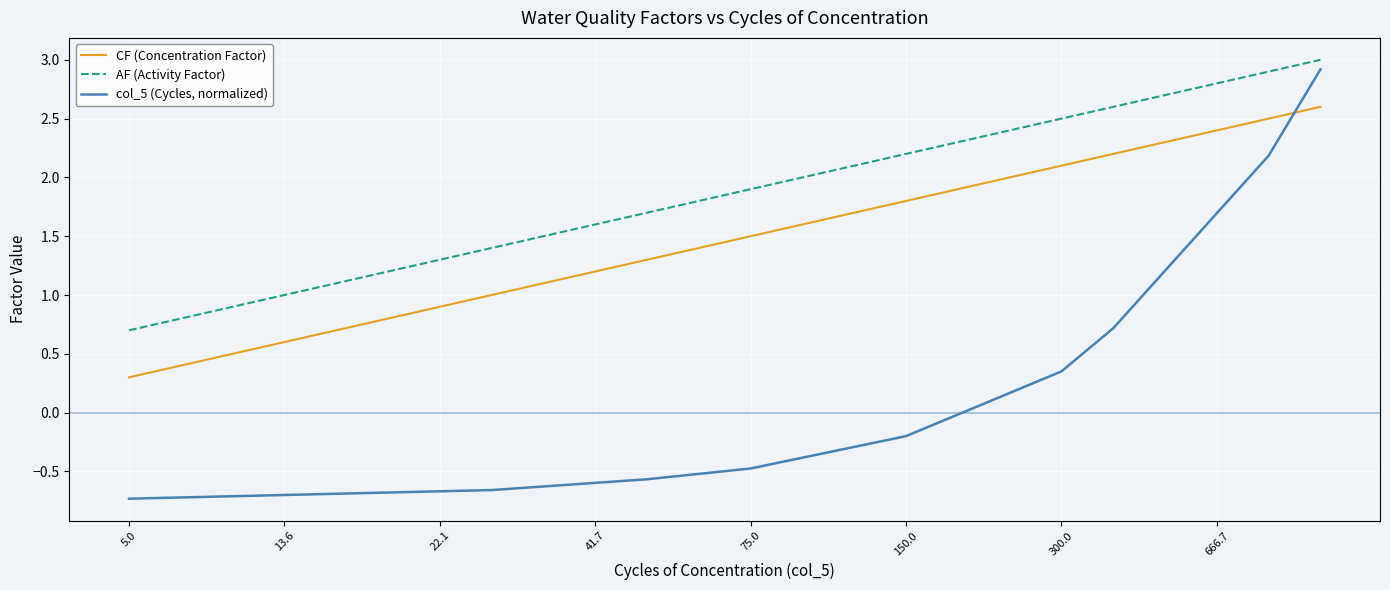

Which series has the largest range (max minus min)?

col_5 (Cycles, normalized)